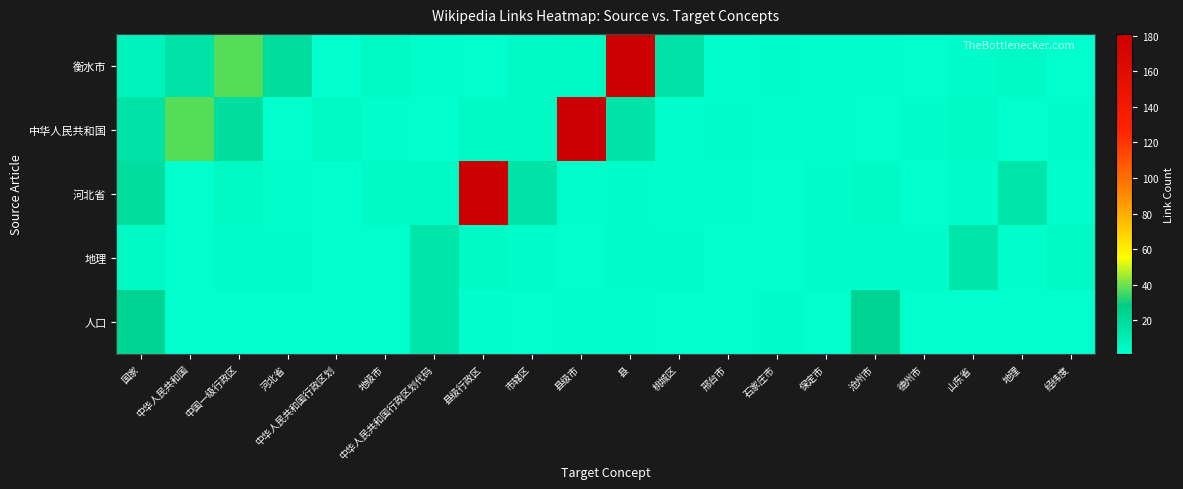

Reading left to right, extract all data points from this chart.

衡水市: 国家=8	中华人民共和国=16	中国一级行政区=37	河北省=19	中华人民共和国行政区划=1	地级市=5	中华人民共和国行政区划代码=2	县级行政区=1	市辖区=4	县级市=5	县=181	桃城区=16	邢台市=2	石家庄市=3	保定市=2	沧州市=2	德州市=1	山东省=3	地理=4	经纬度=1
中华人民共和国: 国家=16	中华人民共和国=37	中国一级行政区=19	河北省=1	中华人民共和国行政区划=5	地级市=2	中华人民共和国行政区划代码=1	县级行政区=4	市辖区=5	县级市=181	县=16	桃城区=2	邢台市=3	石家庄市=2	保定市=2	沧州市=1	德州市=3	山东省=4	地理=1	经纬度=3
河北省: 国家=19	中华人民共和国=1	中国一级行政区=5	河北省=2	中华人民共和国行政区划=1	地级市=4	中华人民共和国行政区划代码=5	县级行政区=181	市辖区=16	县级市=2	县=3	桃城区=2	邢台市=2	石家庄市=1	保定市=3	沧州市=4	德州市=1	山东省=3	地理=15	经纬度=2
地理: 国家=4	中华人民共和国=1	中国一级行政区=3	河北省=3	中华人民共和国行政区划=1	地级市=1	中华人民共和国行政区划代码=15	县级行政区=4	市辖区=3	县级市=1	县=3	桃城区=3	邢台市=1	石家庄市=1	保定市=3	沧州市=3	德州市=3	山东省=15	地理=2	经纬度=4
人口: 国家=24	中华人民共和国=1	中国一级行政区=1	河北省=1	中华人民共和国行政区划=1	地级市=1	中华人民共和国行政区划代码=15	县级行政区=2	市辖区=1	县级市=2	县=2	桃城区=1	邢台市=1	石家庄市=3	保定市=1	沧州市=24	德州市=1	山东省=1	地理=1	经纬度=1